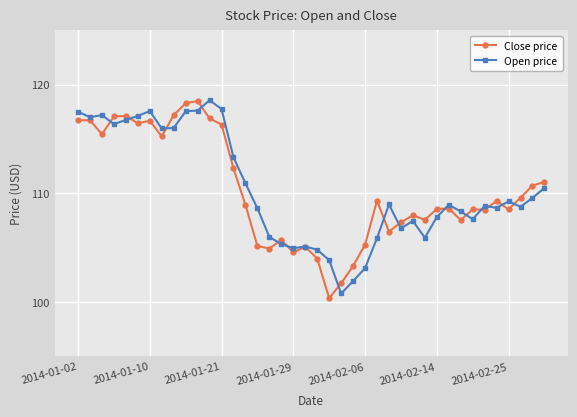

How many data points in Open price are less than 108?

15